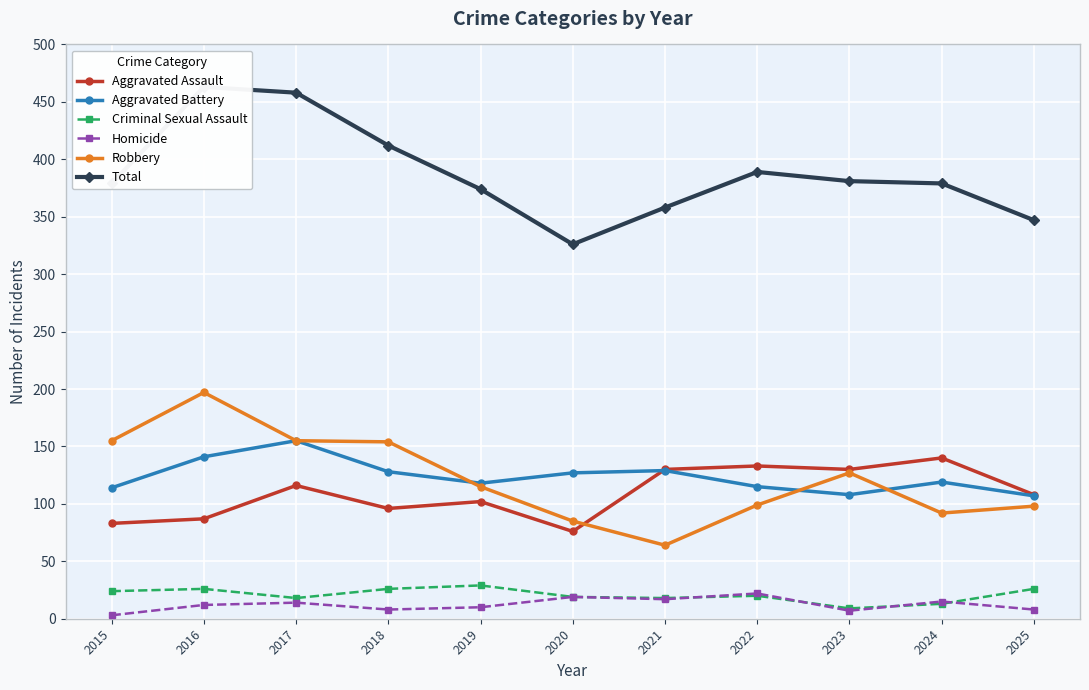

The value of Total at 2018 is 412. True or false?

True